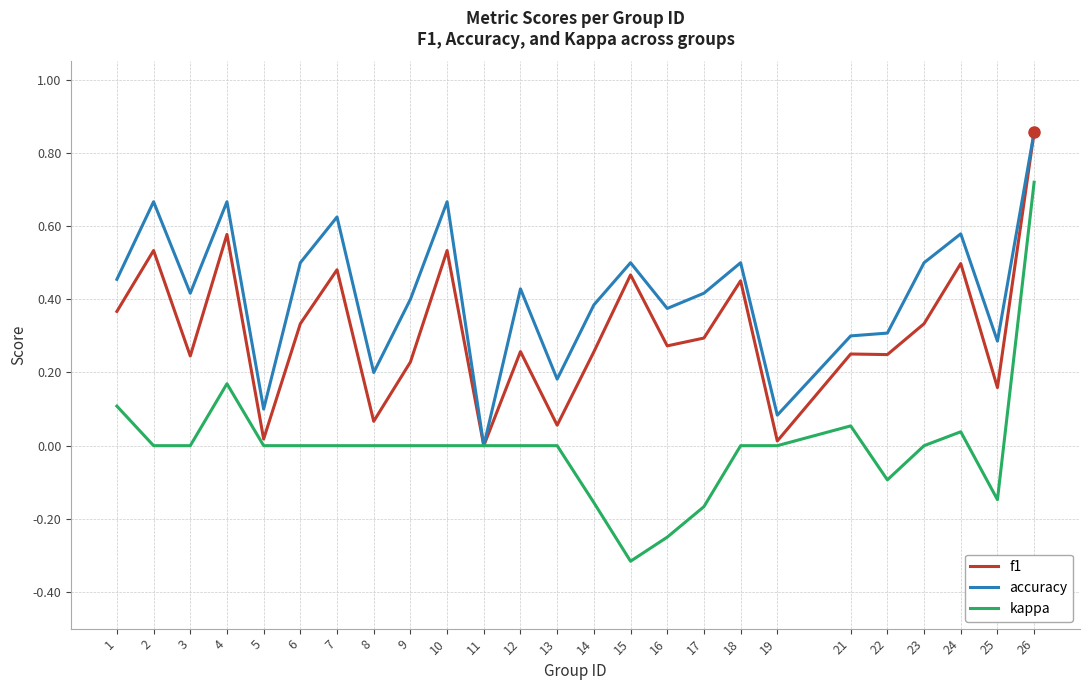

Which series has the widest spread of values?

kappa